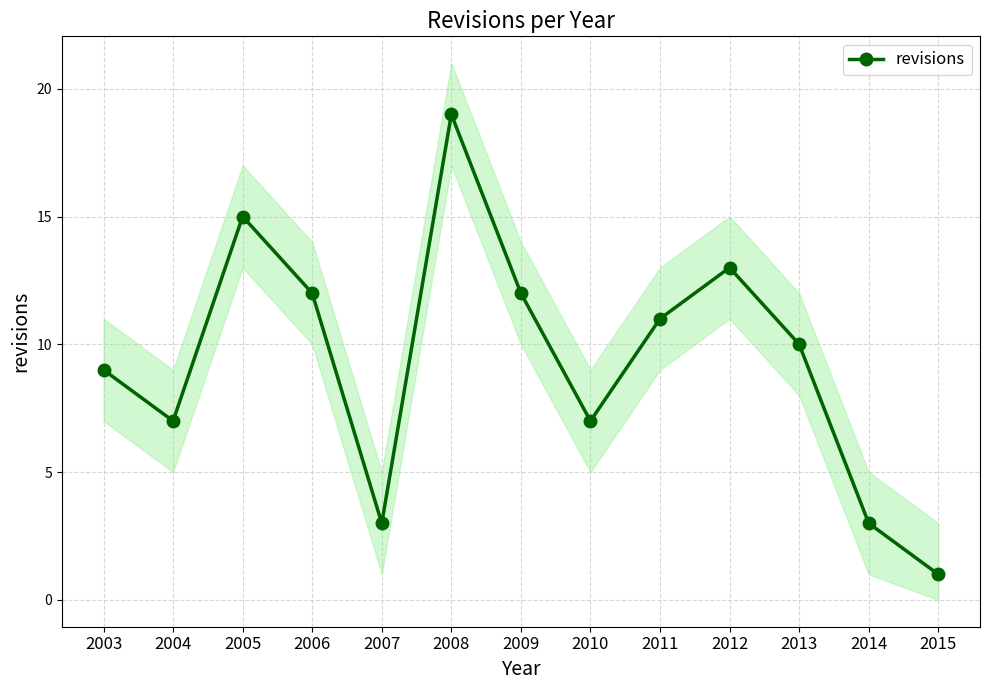

What is the minimum value shown in the chart?

1